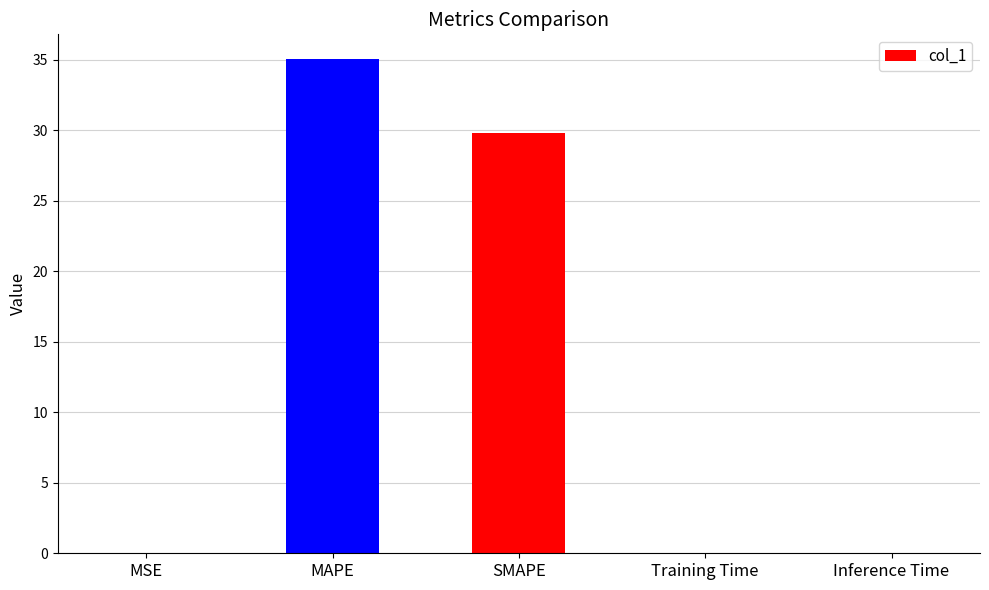

True or false: the data shows 0.0 at MSE.

True